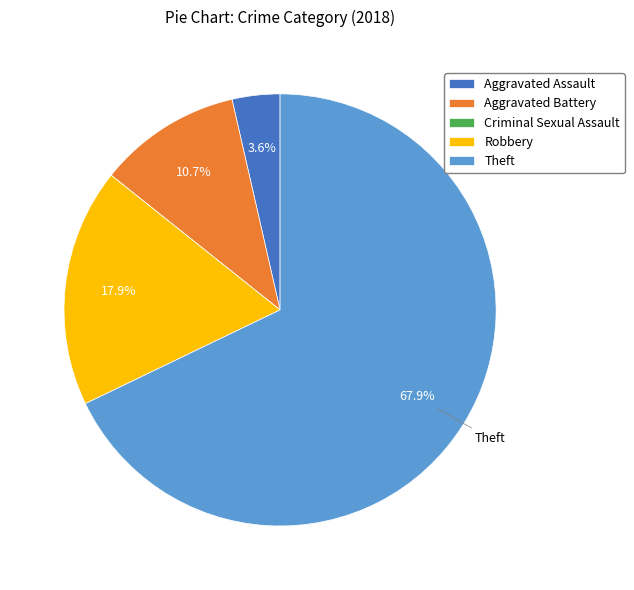

Approximately how many times larger is the value at Robbery compared to Aggravated Battery?

1.7